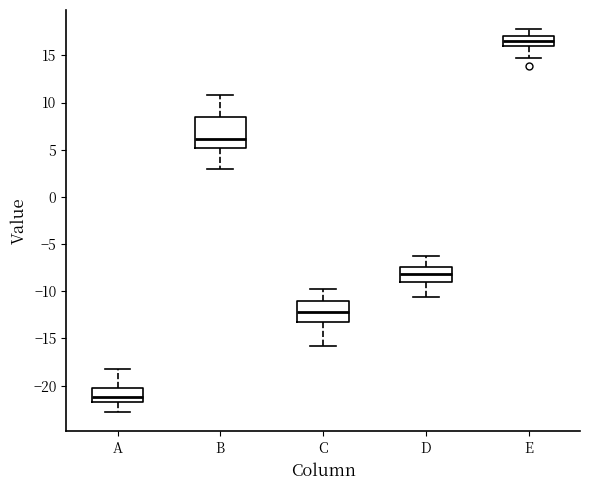

Where does the median line of the box for A sit on the y-axis? The values are not printed on the chart, so give them approximately, as read against the axis.

-21.0